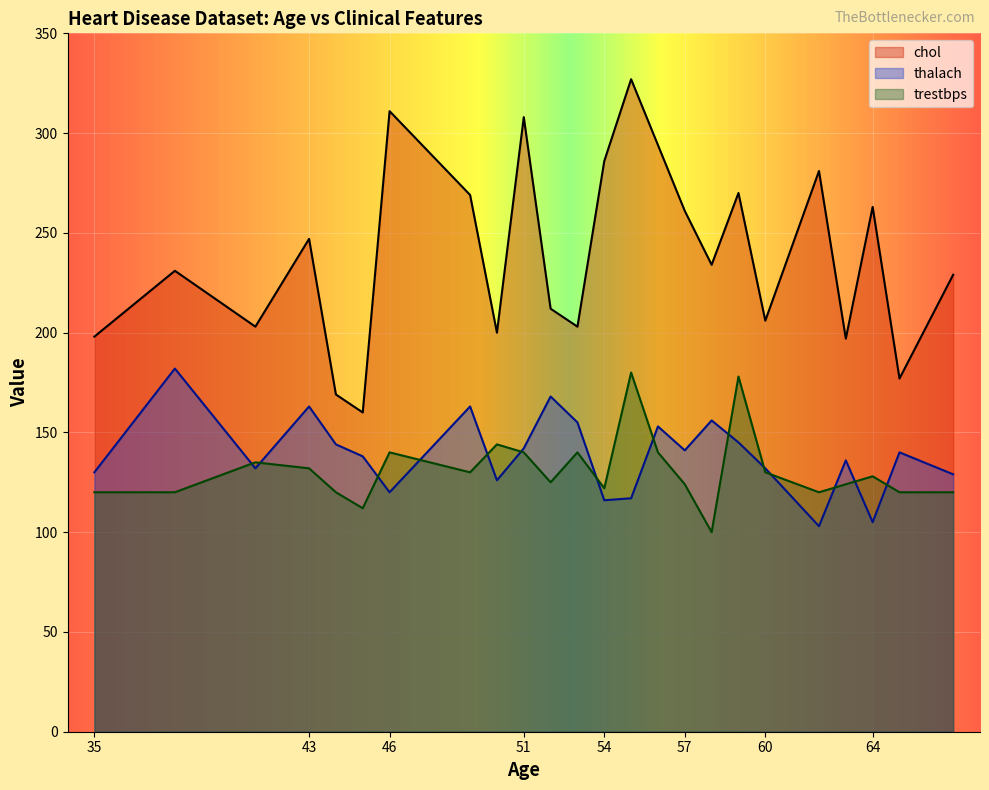

What is the difference between the highest and lowest values at 57?

137